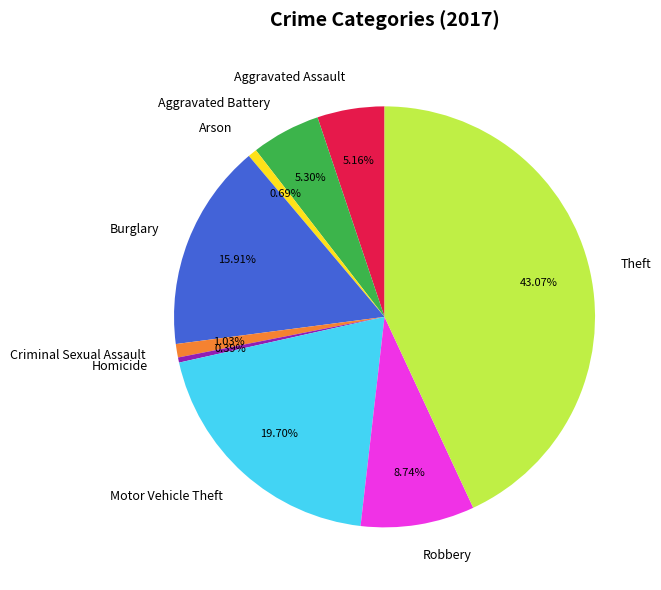

To the nearest percent, what is the difference between the Burglary and Criminal Sexual Assault slice percentages?

15%